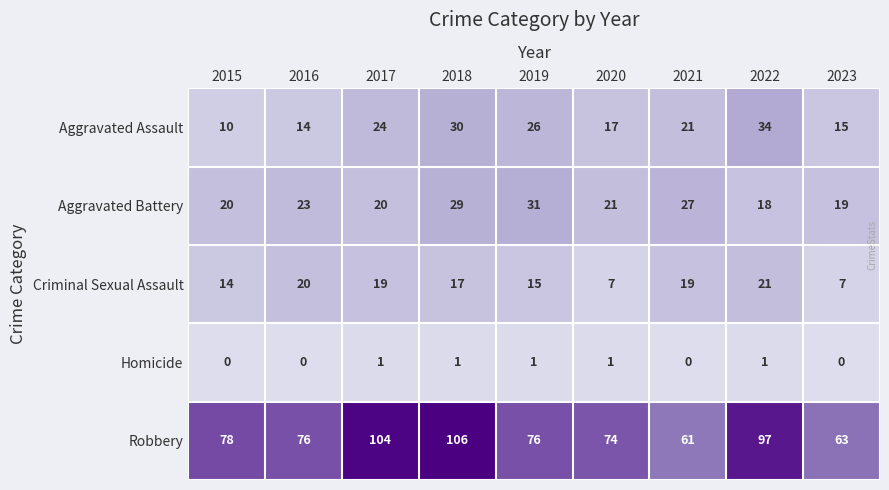

What is the difference between the highest and lowest values at 2016?

76